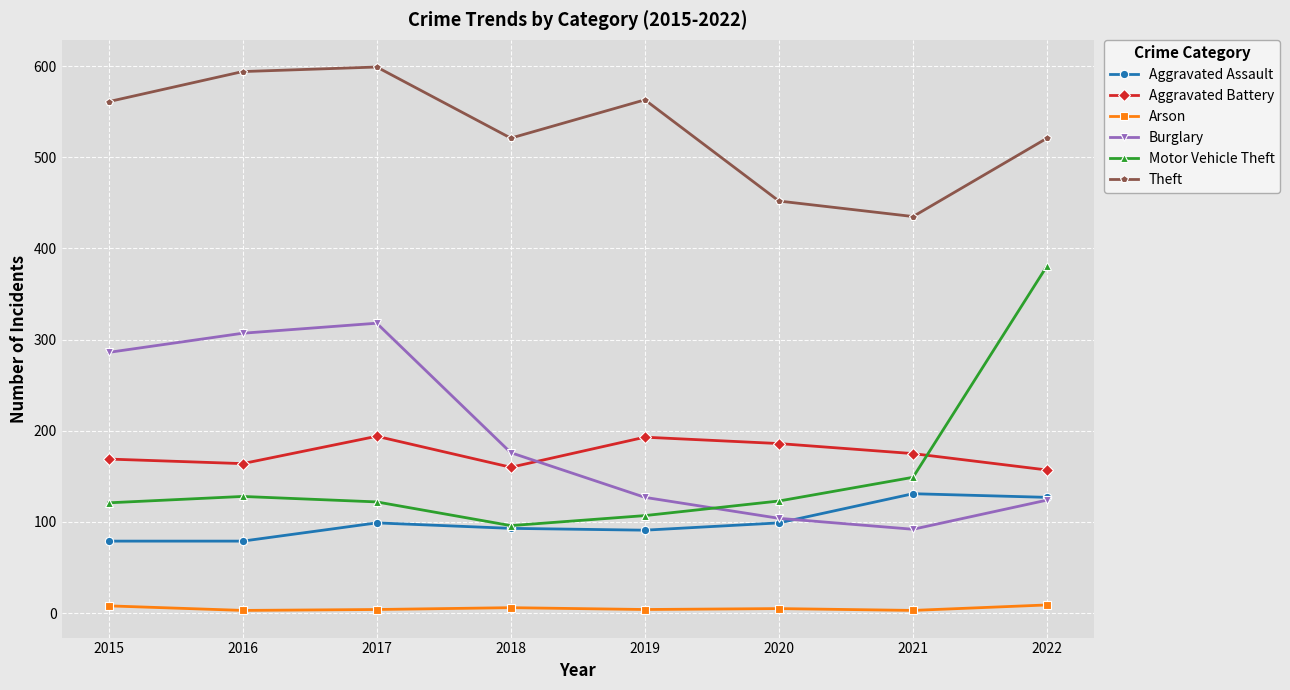

What value does the Aggravated Battery series have at 2015, to the nearest 5?

170